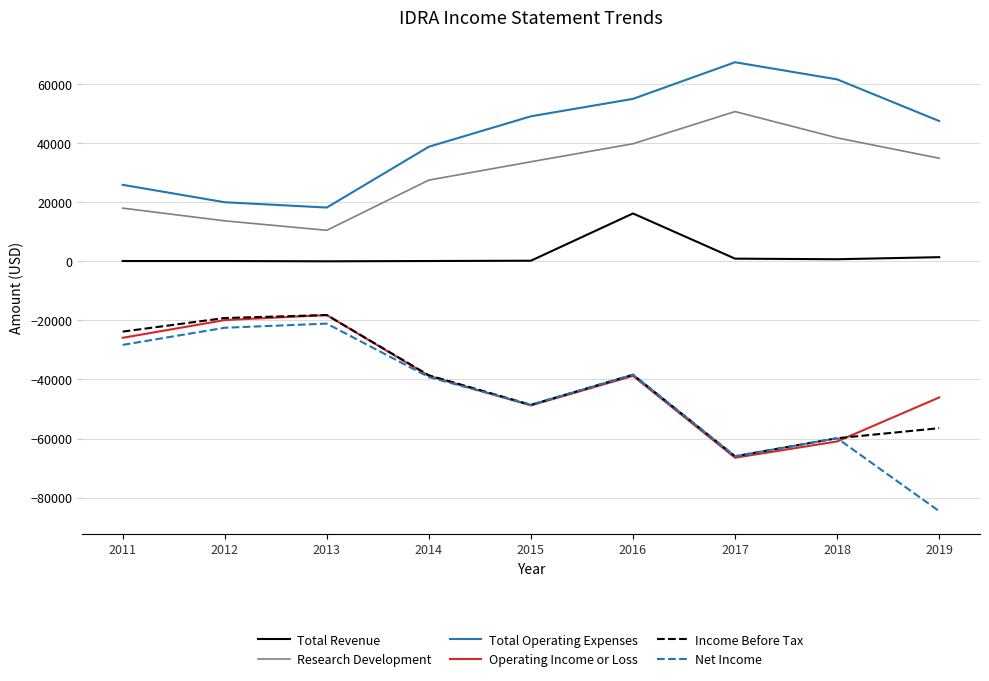

What is the difference between the maximum and minimum values in the Operating Income or Loss series?

48300